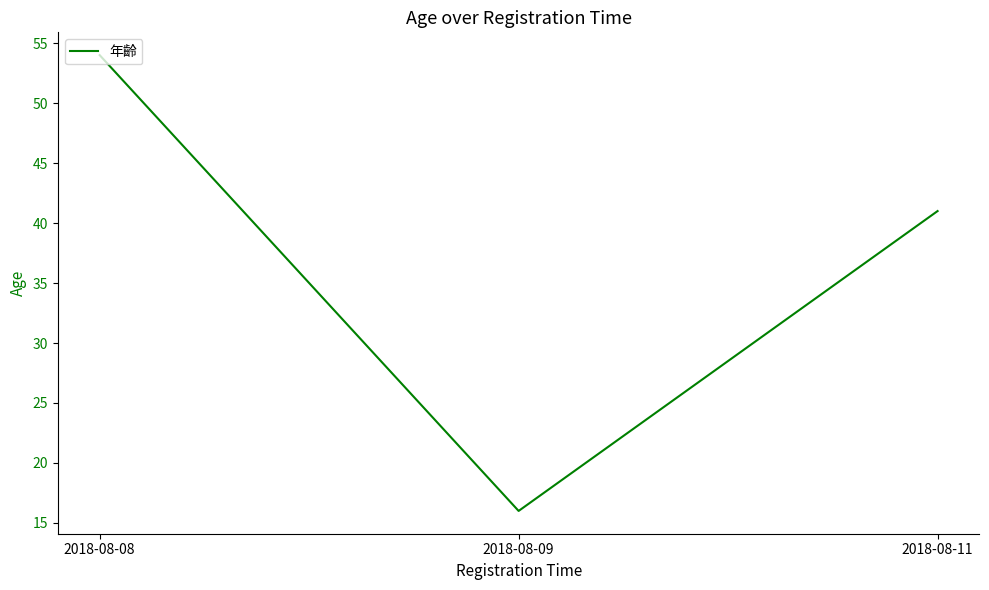

Reading left to right, transcribe all the data shown in this chart.

2018-08-08=54	2018-08-09=16	2018-08-11=41